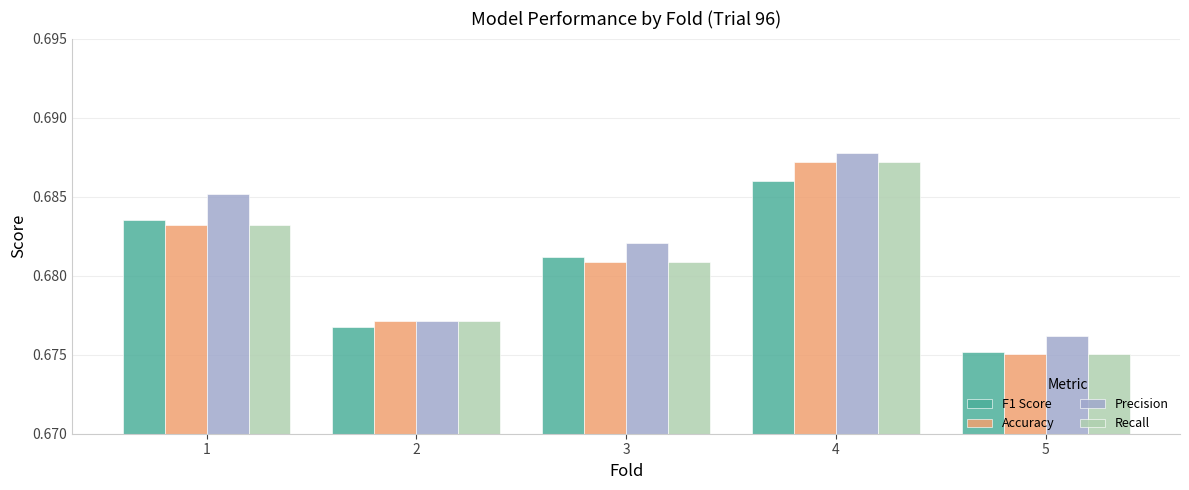

Rank the categories by Precision value from lowest to highest.

5, 2, 3, 1, 4